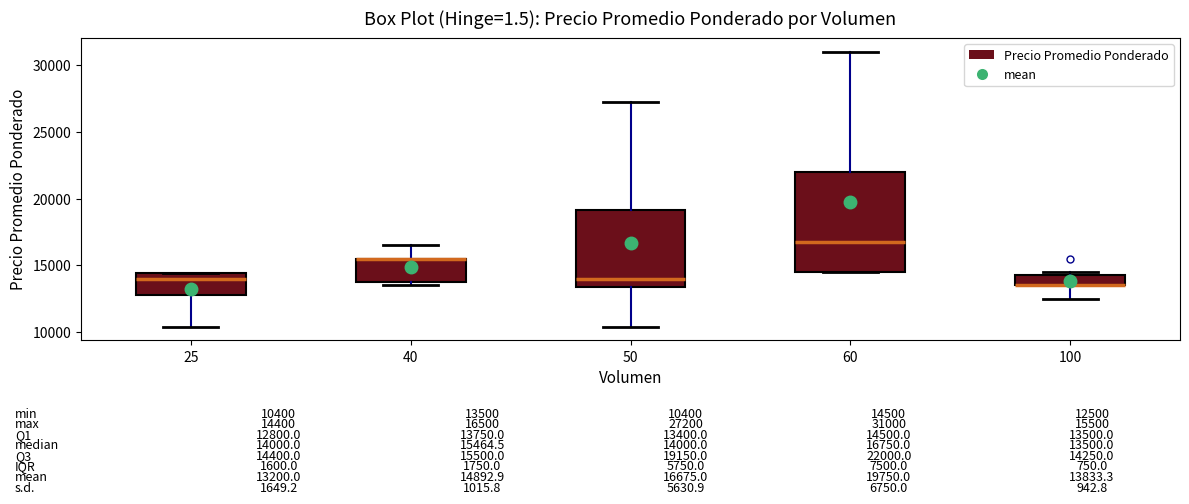

Which box is the tallest, from its lower edge to its upper edge?

60